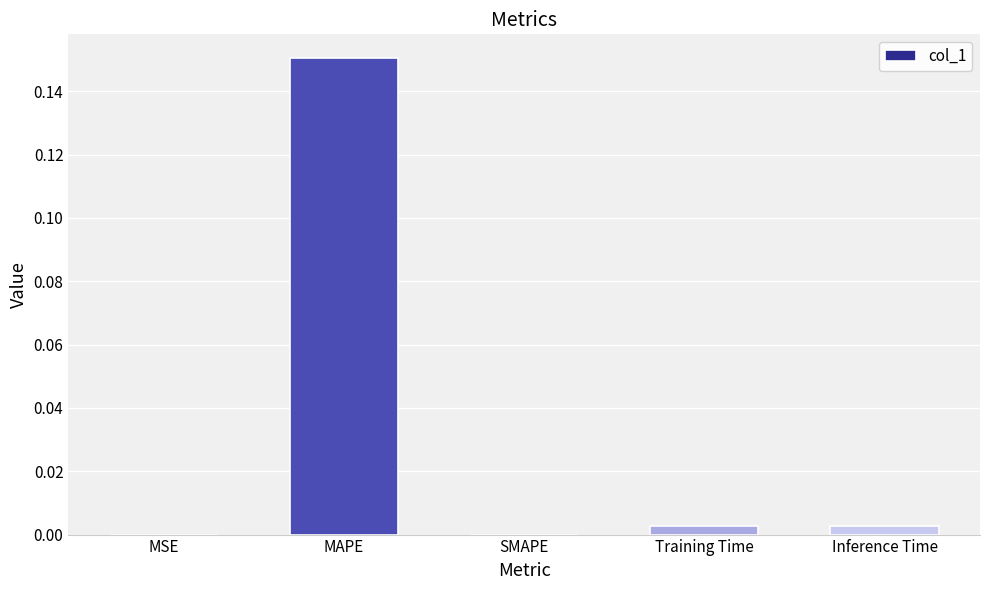

Which category has the highest value across all series?

MAPE